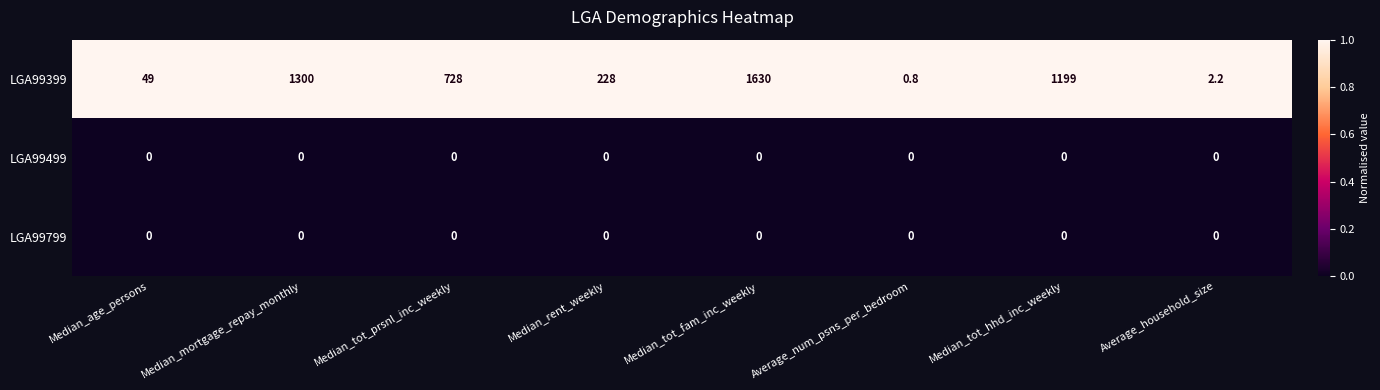

What is the greatest value displayed?

1630.0